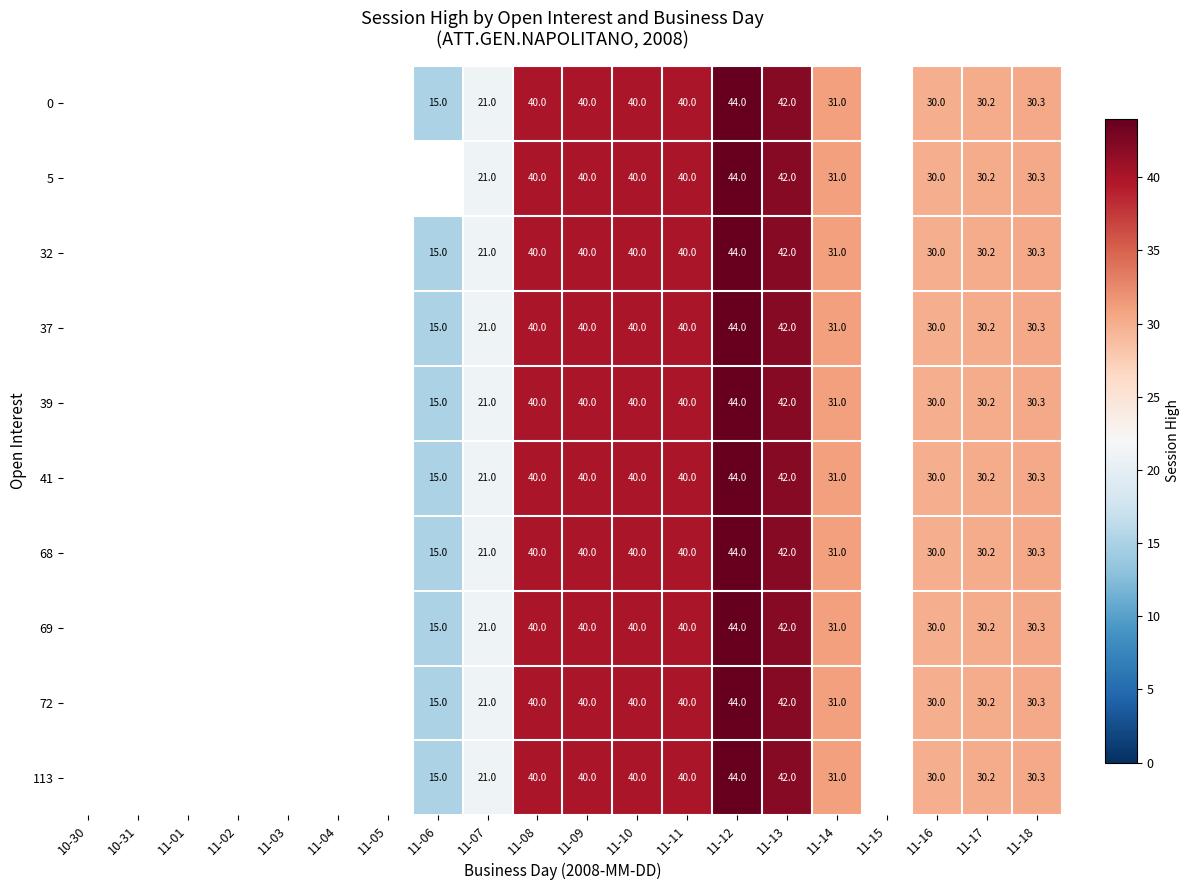

Count the number of categories in the chart.

20